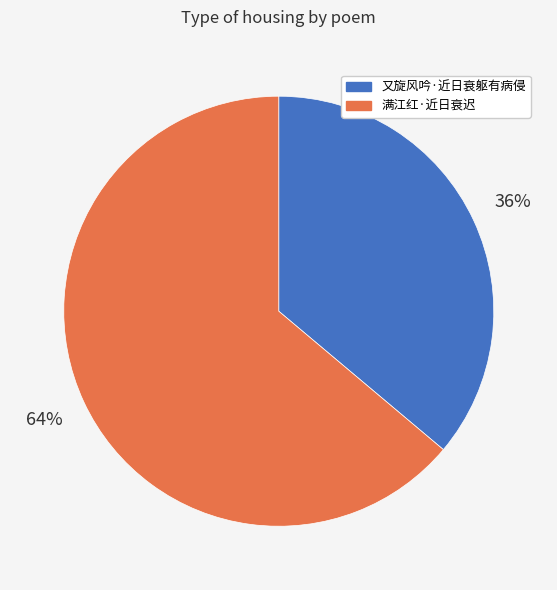

Is it true that 满江红·近日衰迟 is 64% of the pie?

True